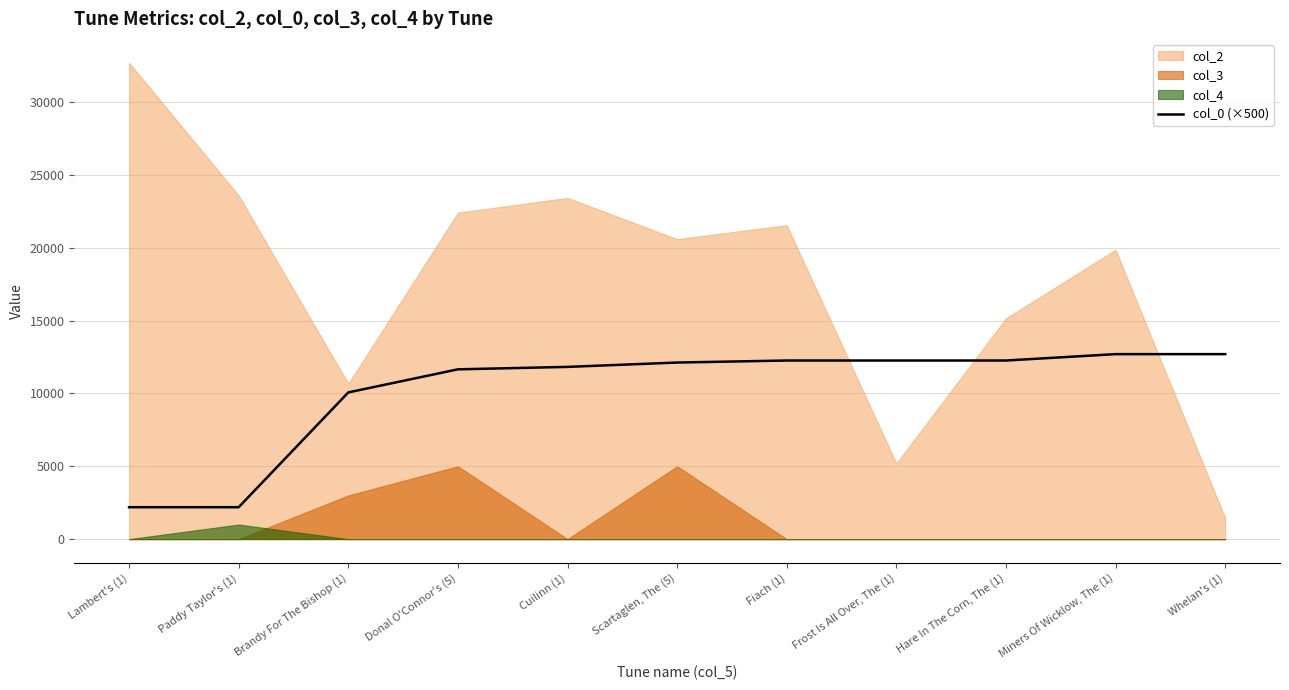

Where is col_0 (×500) nearest to the value 7445?

Brandy For The Bishop (1)